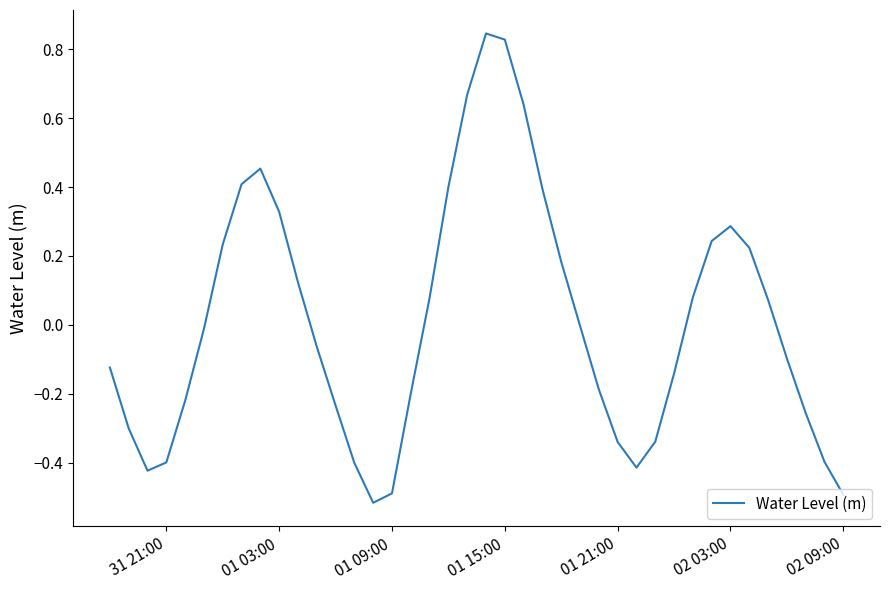

What is the difference between the maximum and minimum values?

1.4